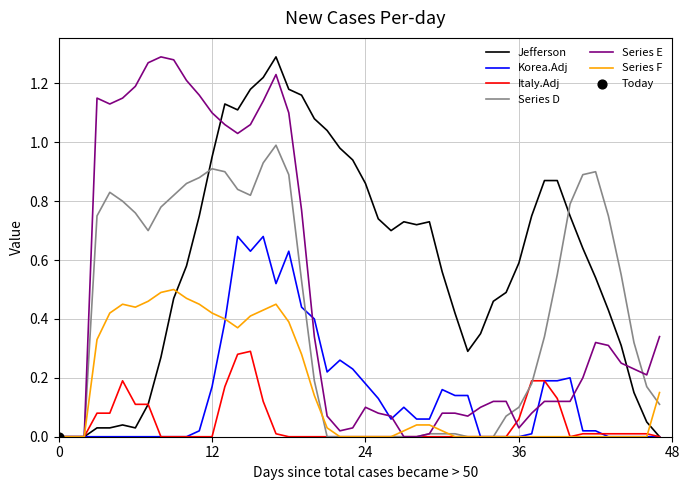

Which series has the largest total across all categories?

Jefferson